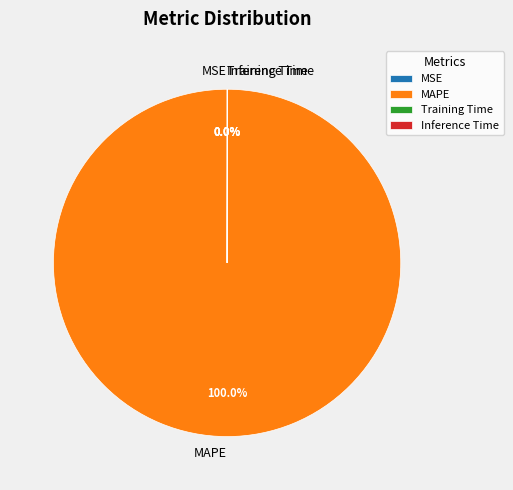

Does MAPE account for over 50% of the chart?

Yes